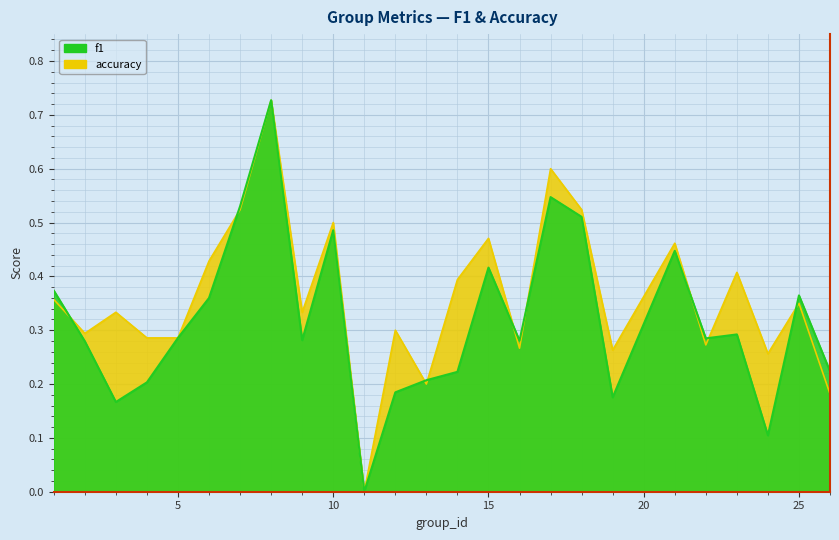

What is the total value across all series at 22?

0.6